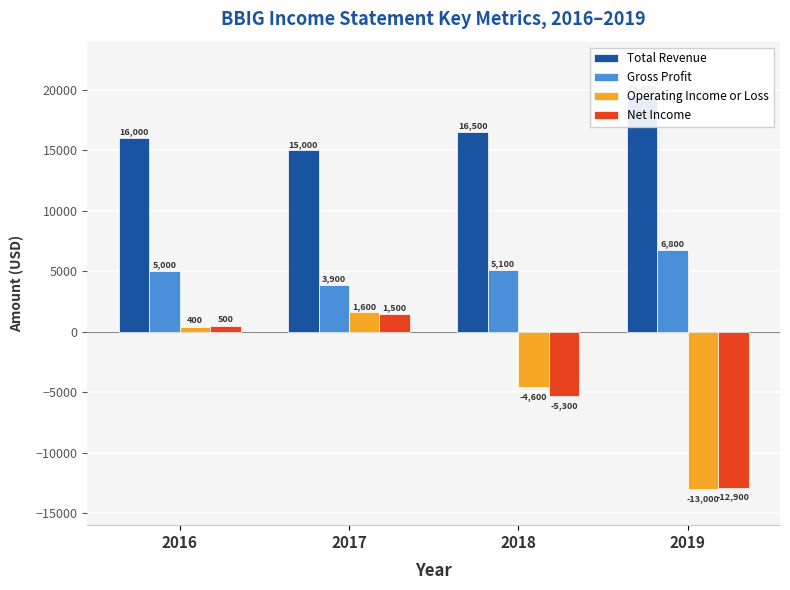

What is the sum of the Operating Income or Loss values at 2018 and 2019?

-17600